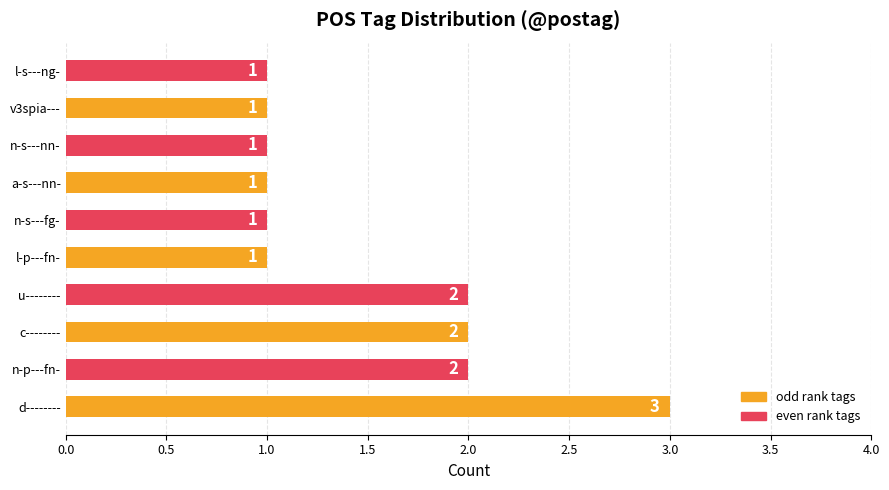

What is the maximum value shown in the chart?

3